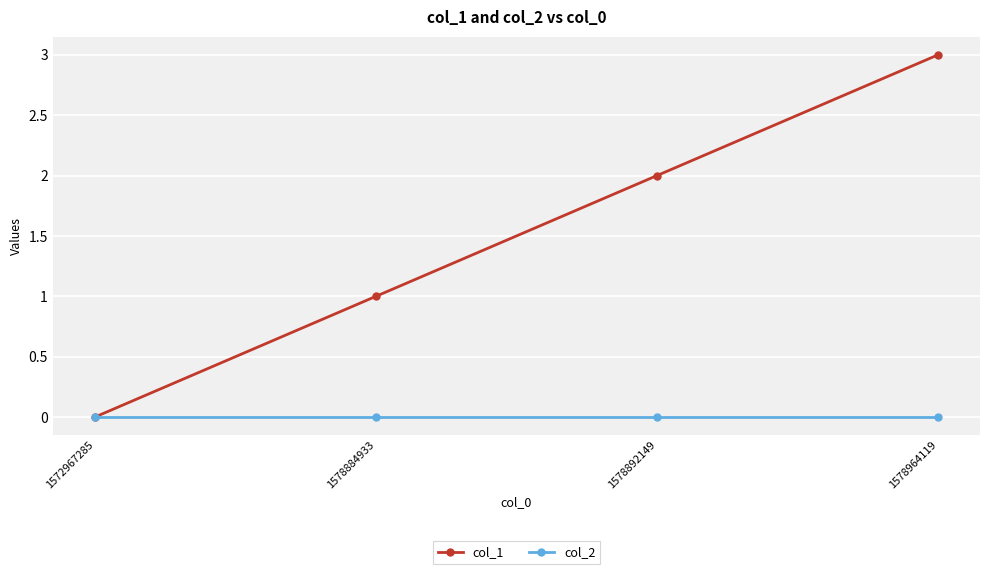

Rank the series at 1578892149 from lowest to highest value.

col_2, col_1